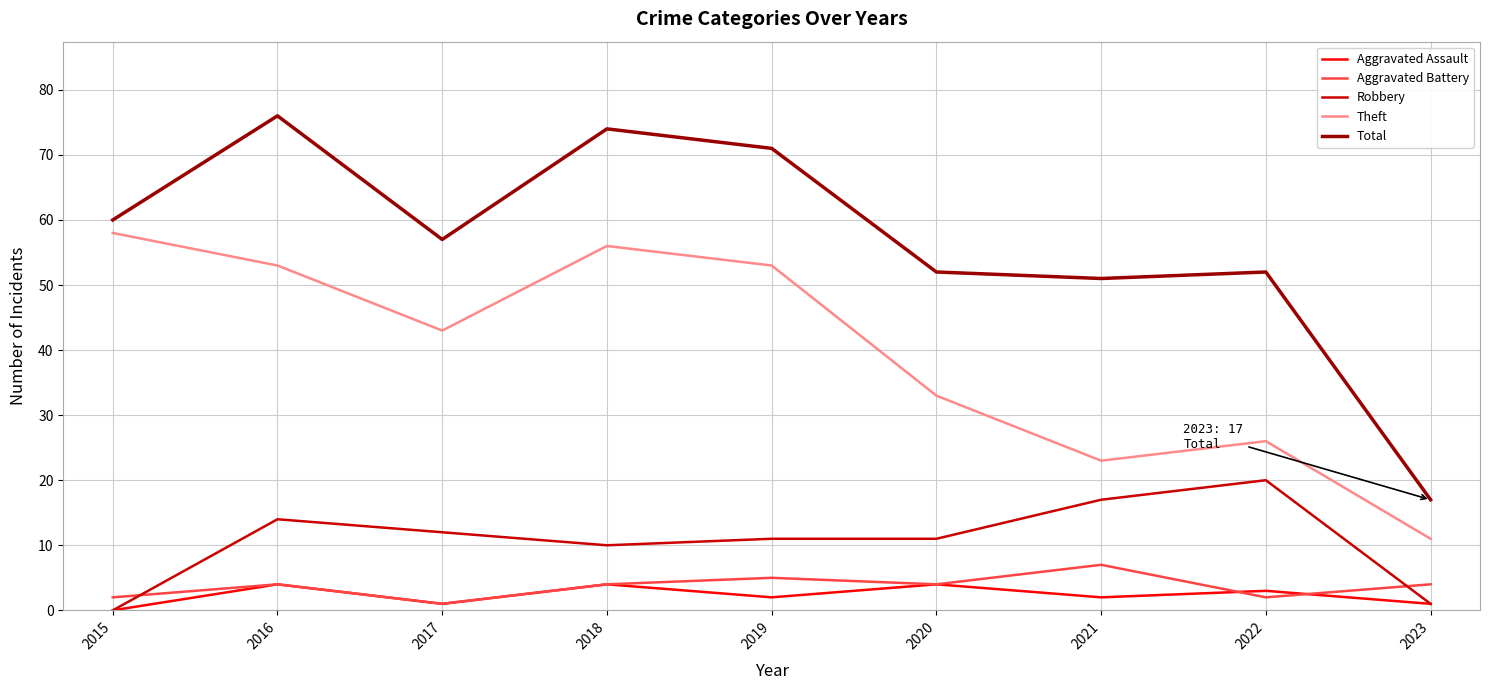

Does the chart display data point markers on the line(s)?

No